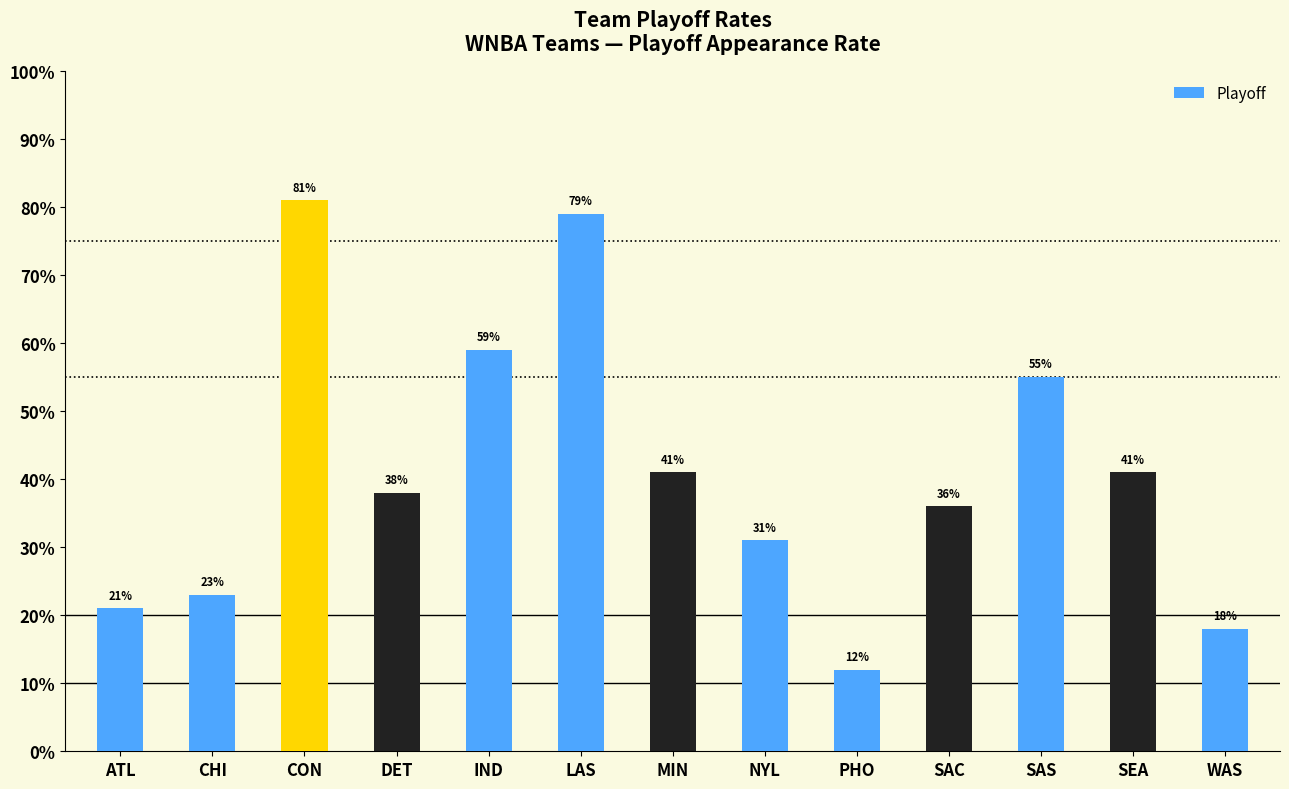

What is the greatest value displayed?

0.8